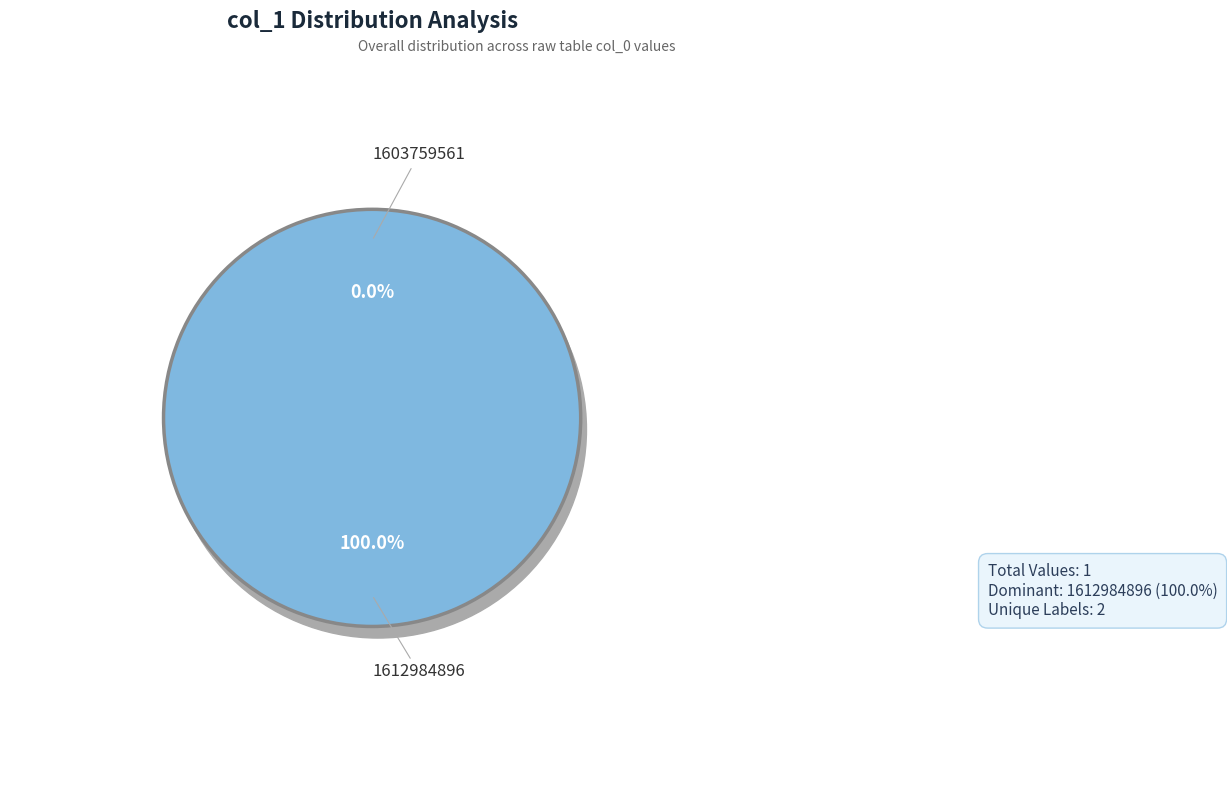

Which slice represents more than half of the pie?

1612984896